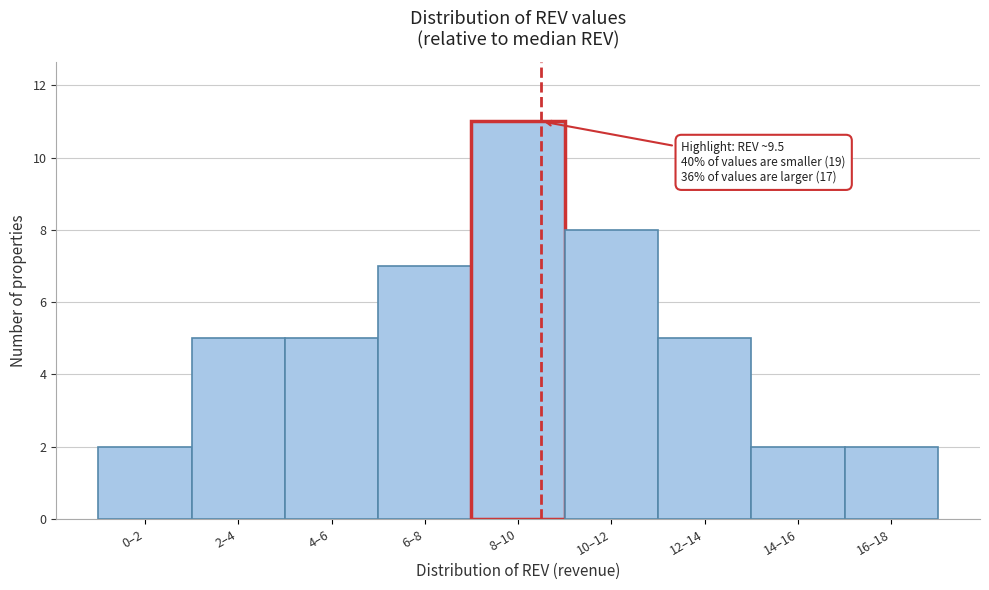

Reading left to right, what are all the values shown in this chart?

0–2=2	2–4=5	4–6=5	6–8=7	8–10=11	10–12=8	12–14=5	14–16=2	16–18=2